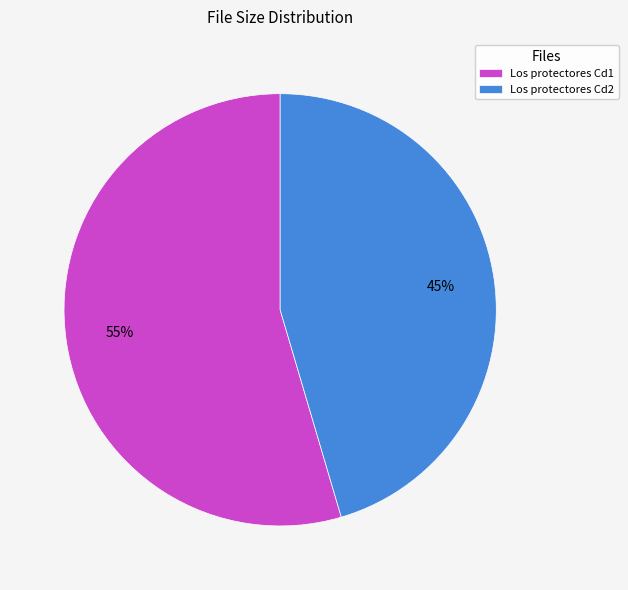

To the nearest percent, what is the average slice percentage?

50%